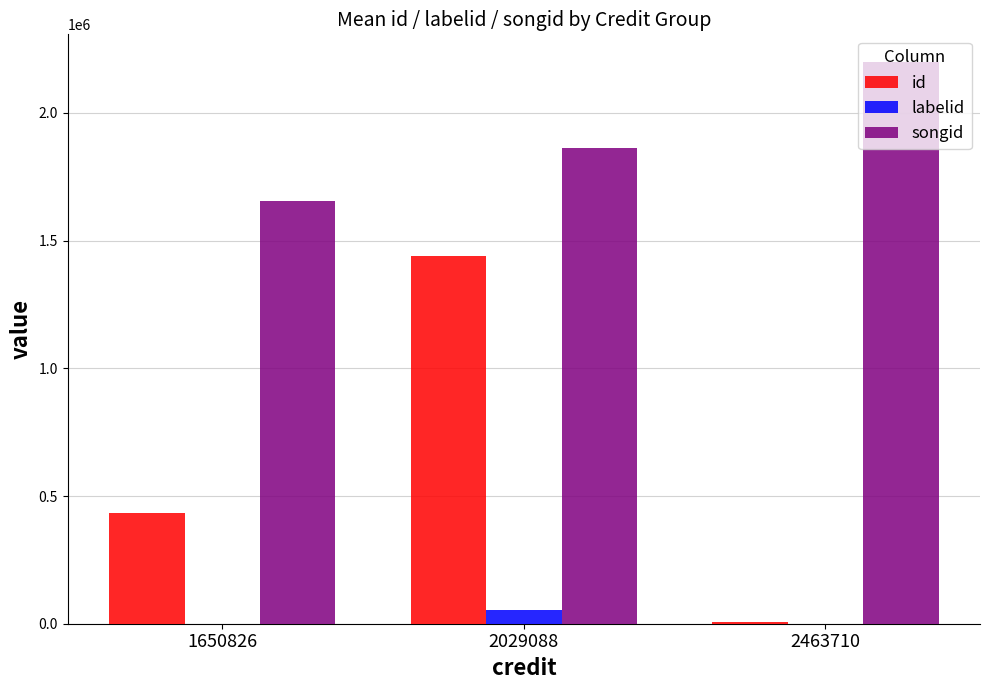

Which series has the largest total across all categories?

songid